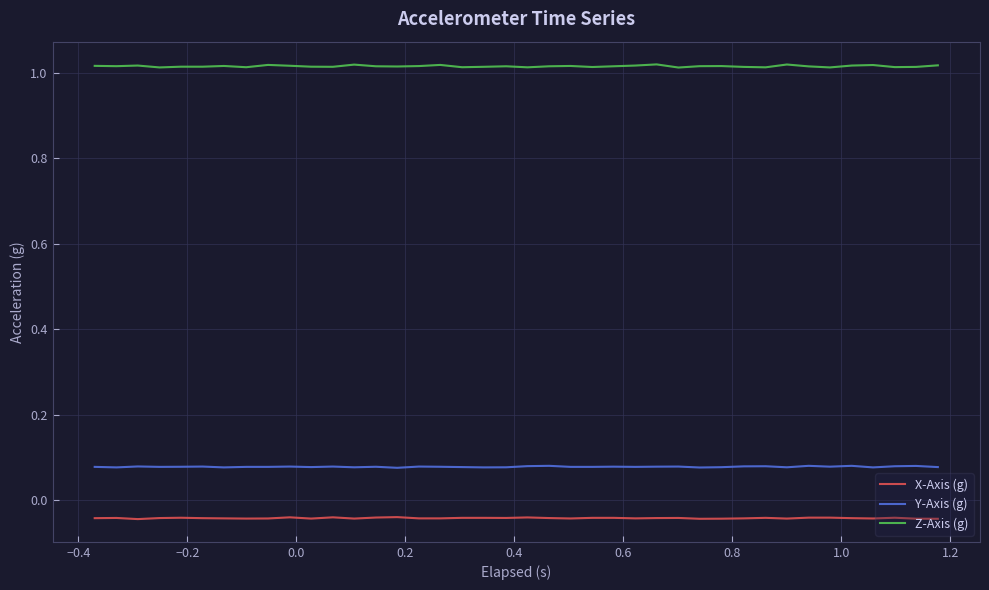

Which series has the widest spread of values?

Z-Axis (g)